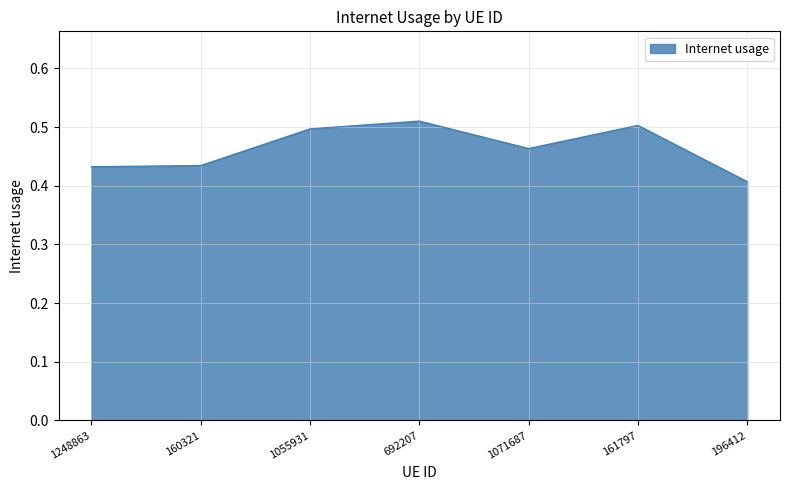

The chart shows a value of 0.5 at 161797. True or false?

True